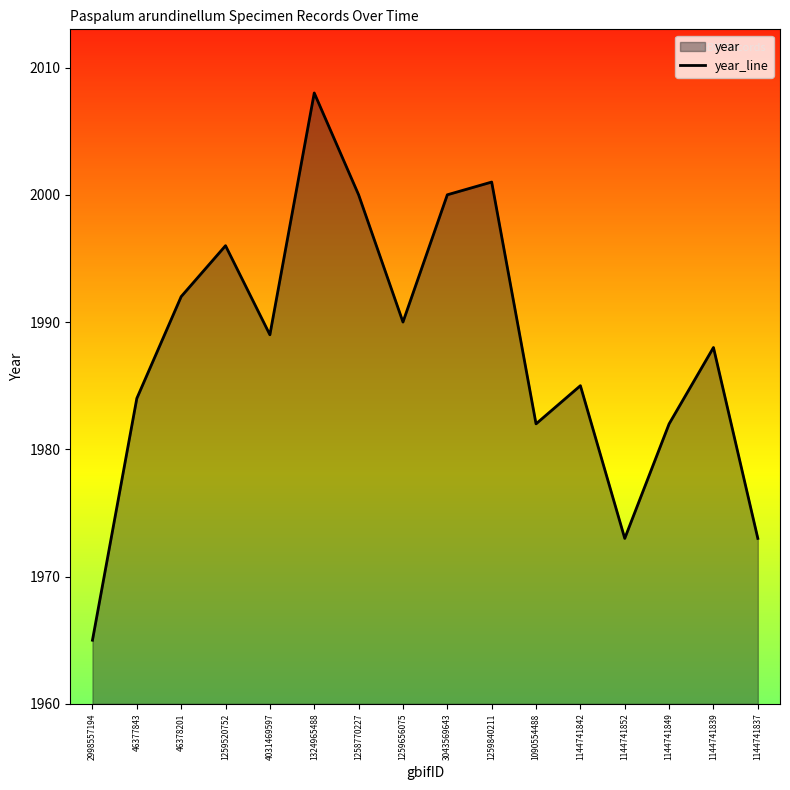

What is the ratio of the value at 1144741837 to the value at 3043569643?

1.0